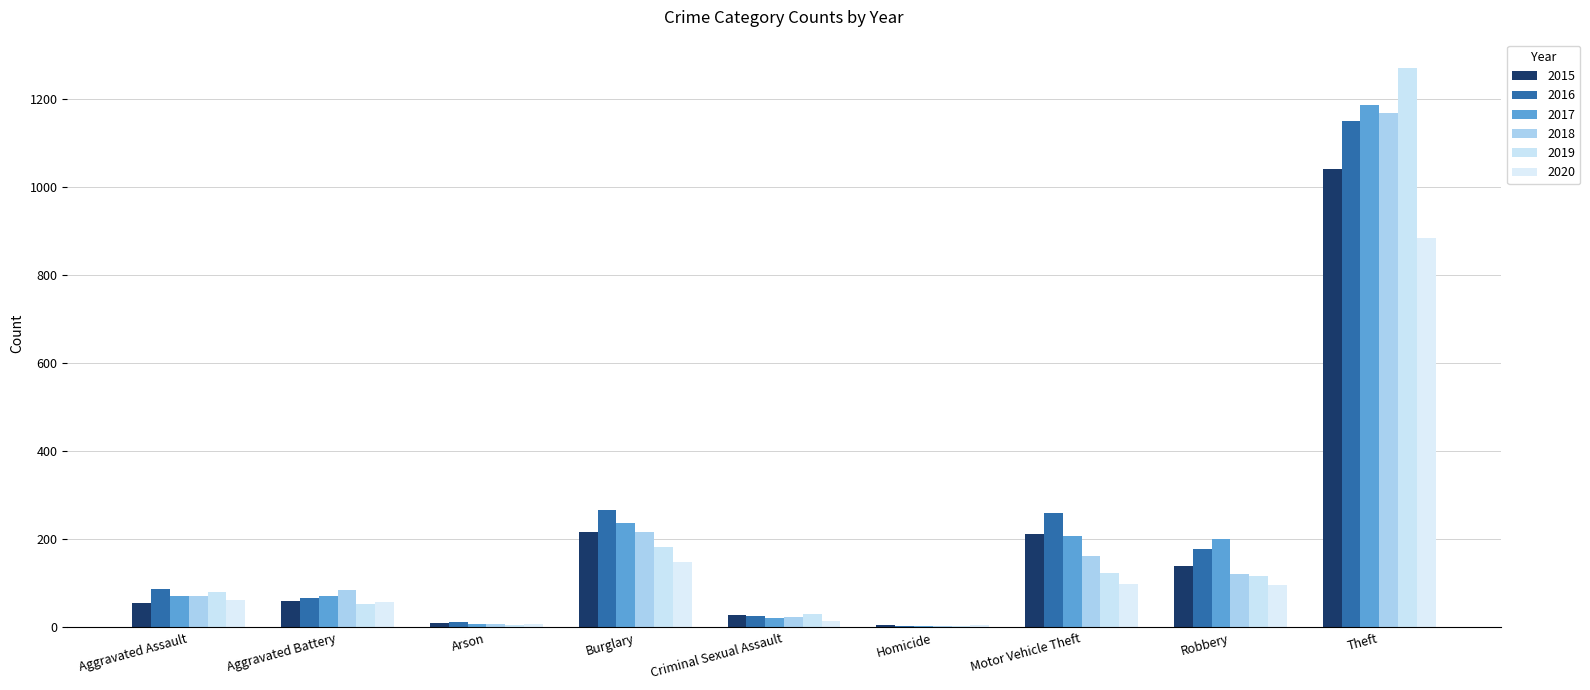

How many categories are shown in the chart?

9